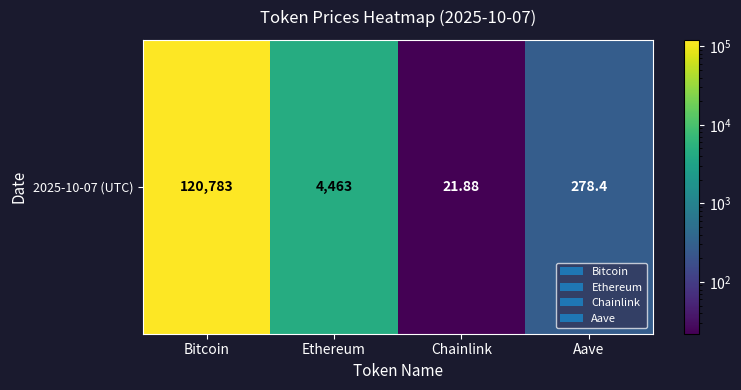

The chart shows a value of 194.5 at Aave. True or false?

False